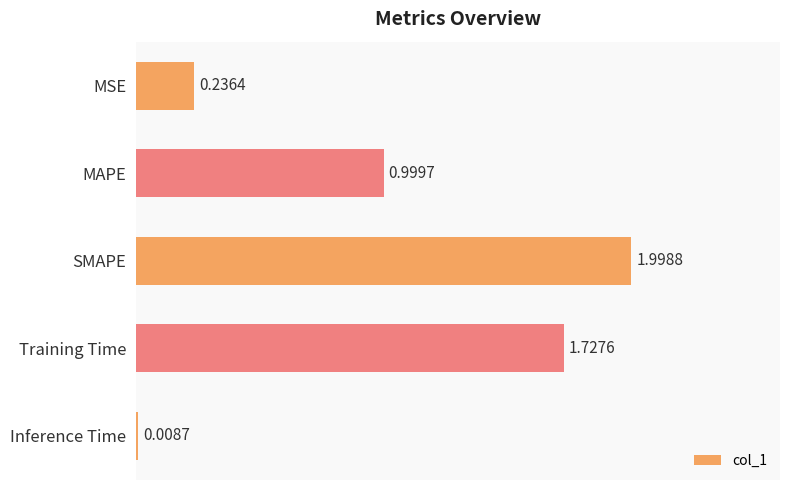

What is the label of the 5th bar from the bottom?

MSE